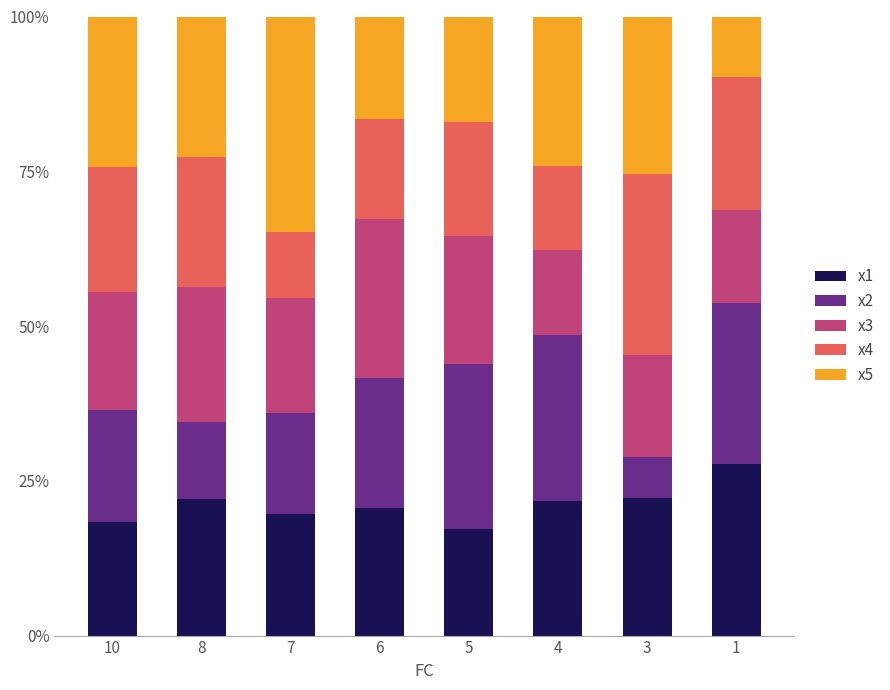

What is the approximate value of x1 at 4?

21.7